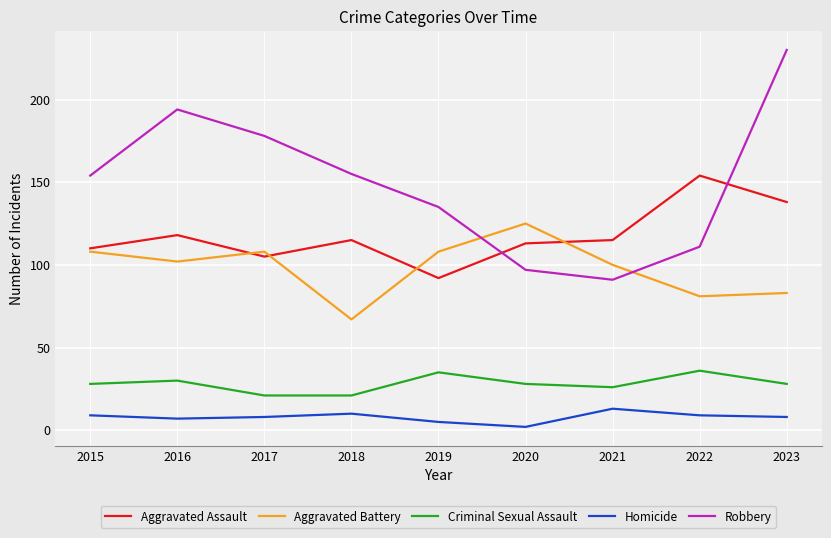

Rank the series by their maximum value, from highest to lowest.

Robbery, Aggravated Assault, Aggravated Battery, Criminal Sexual Assault, Homicide